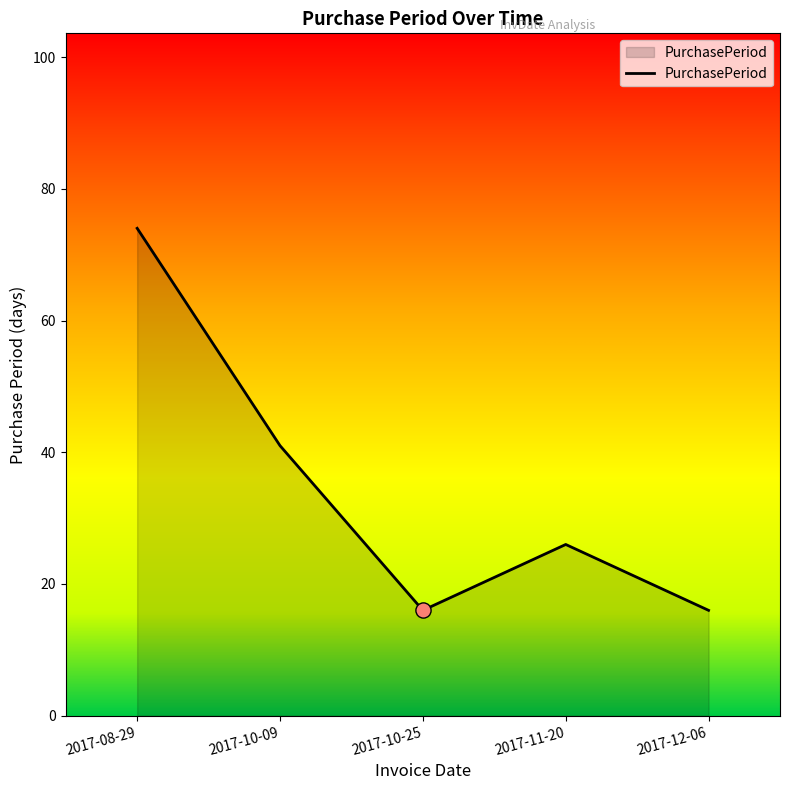

What is the change in value from 2017-08-29 to 2017-11-20?

-48